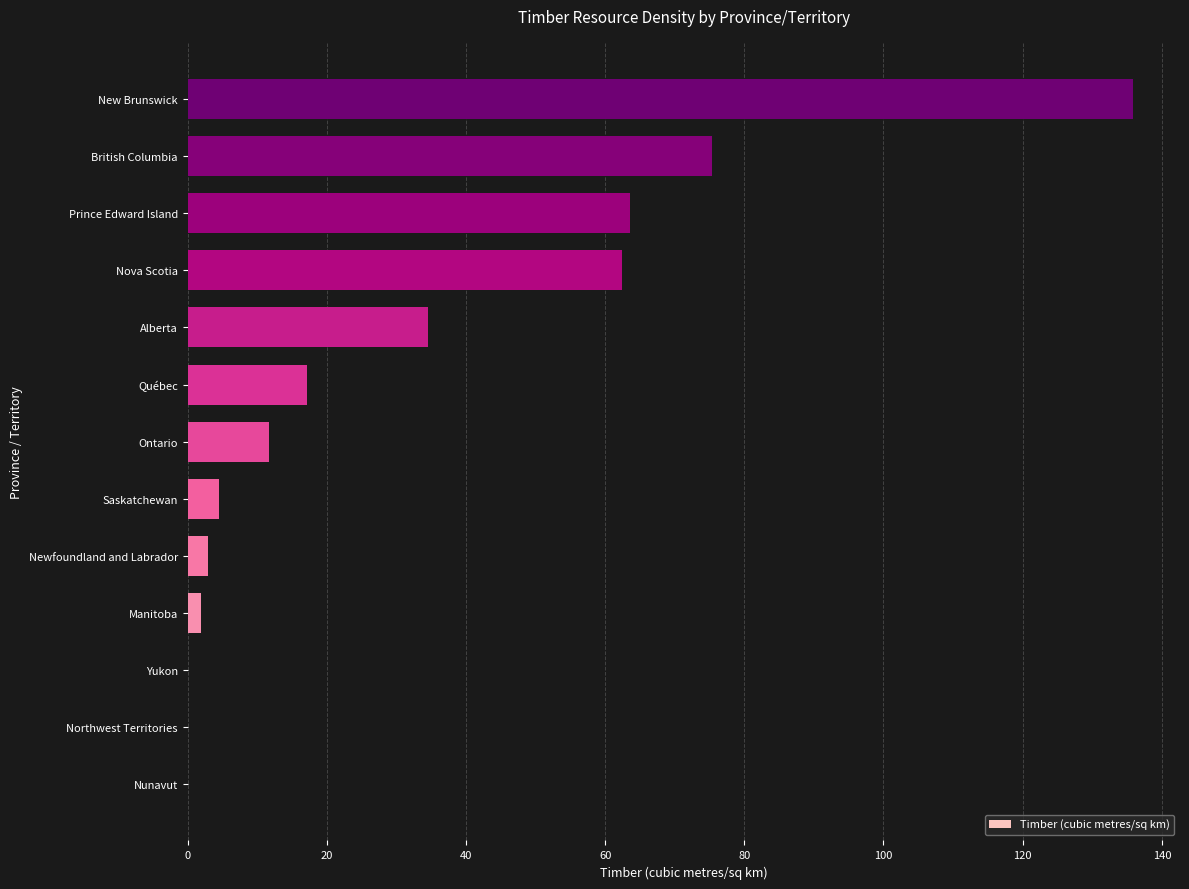

Read the value at Saskatchewan.

4.5